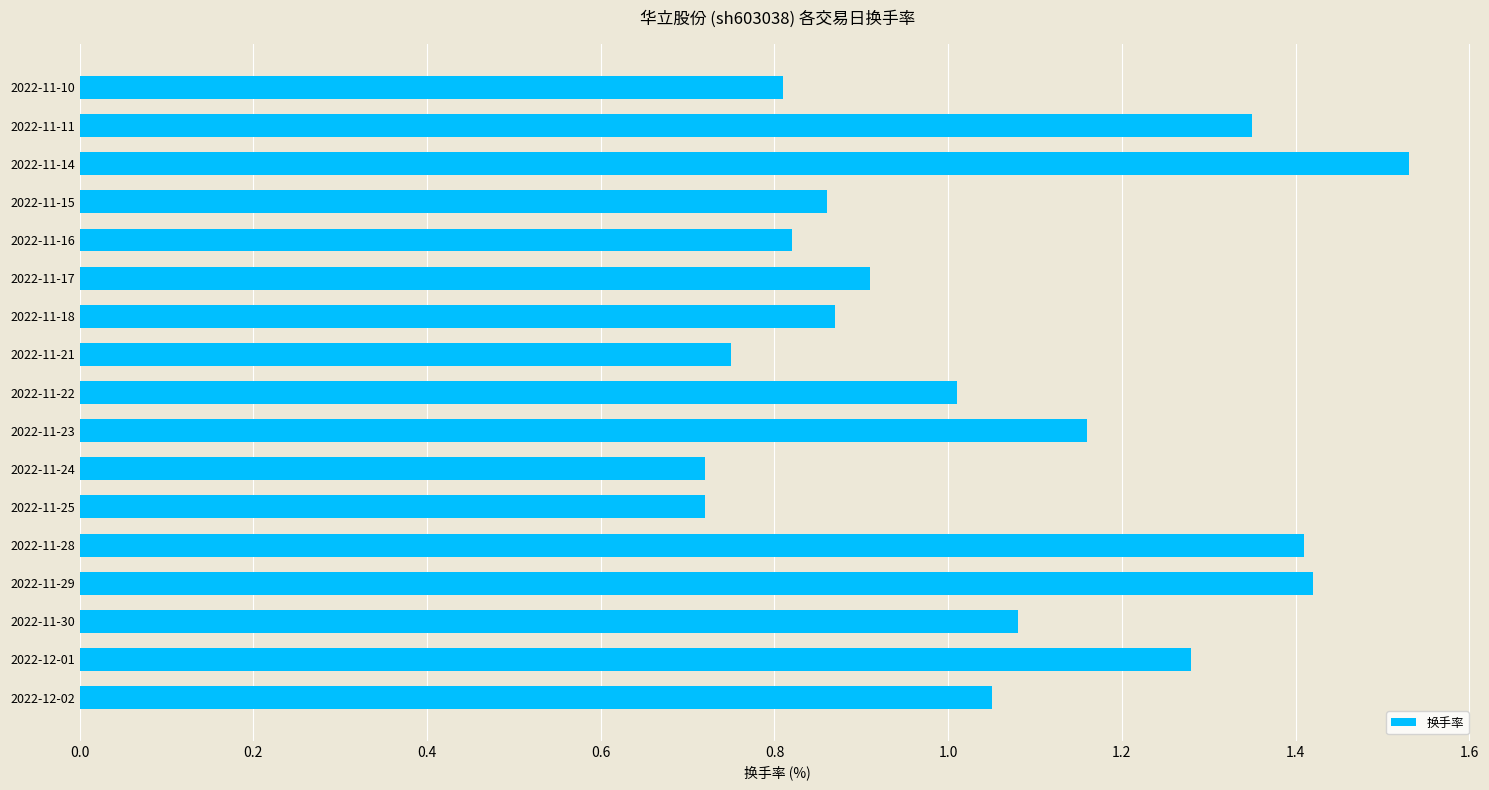

True or false: the data shows 0.4 at 2022-11-24.

False